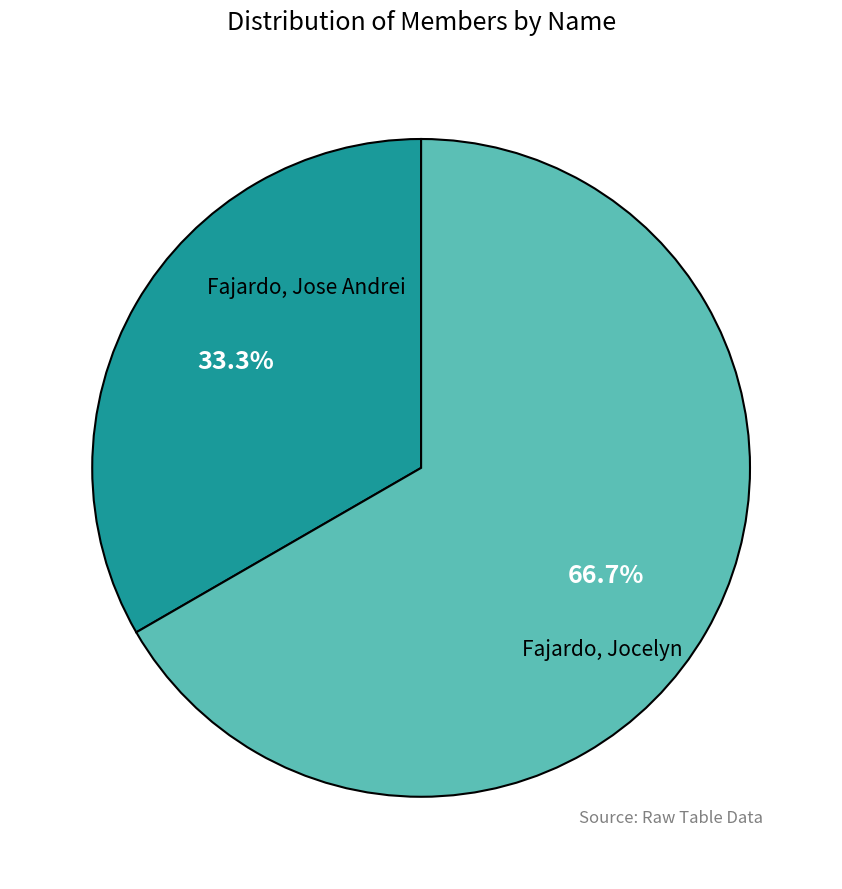

Which slice is the smallest?

Fajardo, Jose Andrei